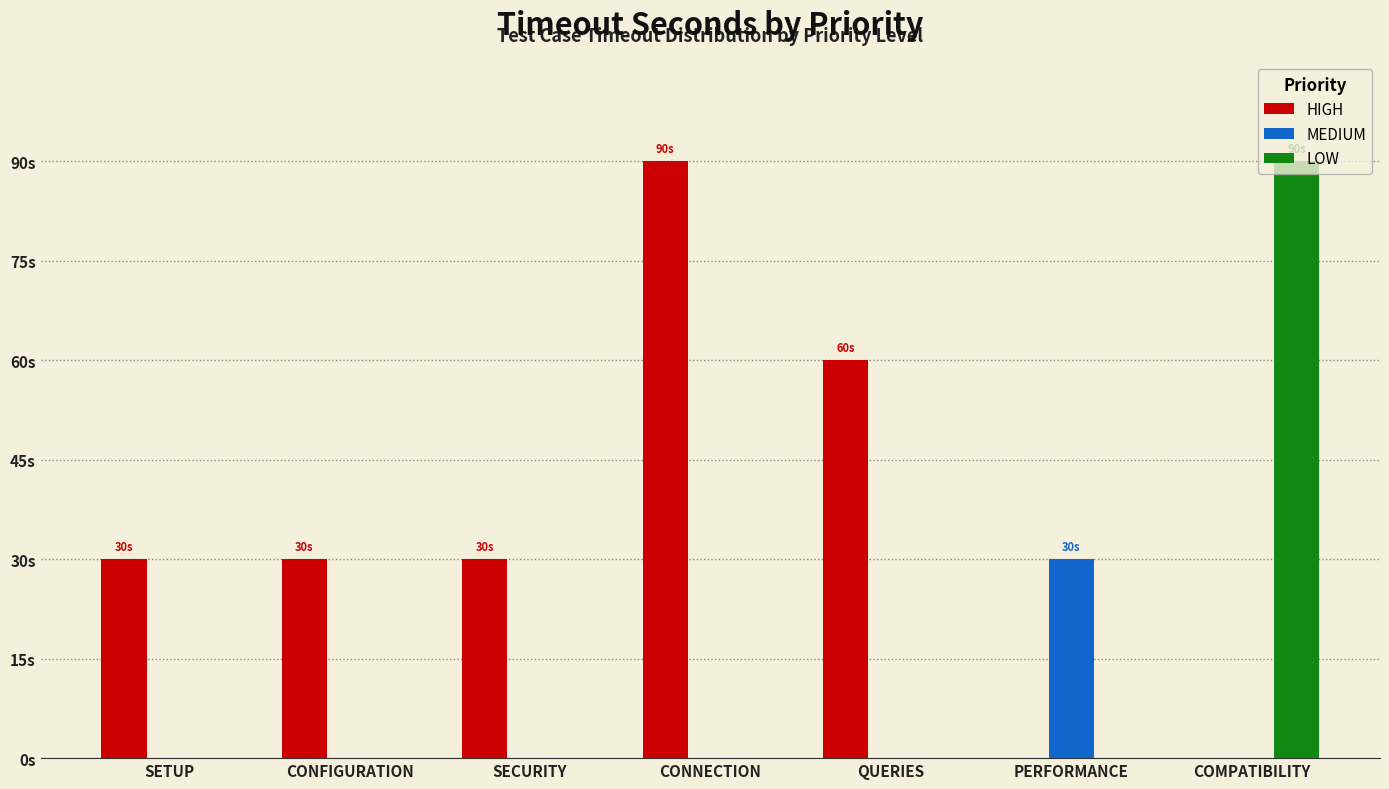

True or false: HIGH has a value of 40 at CONNECTION.

False